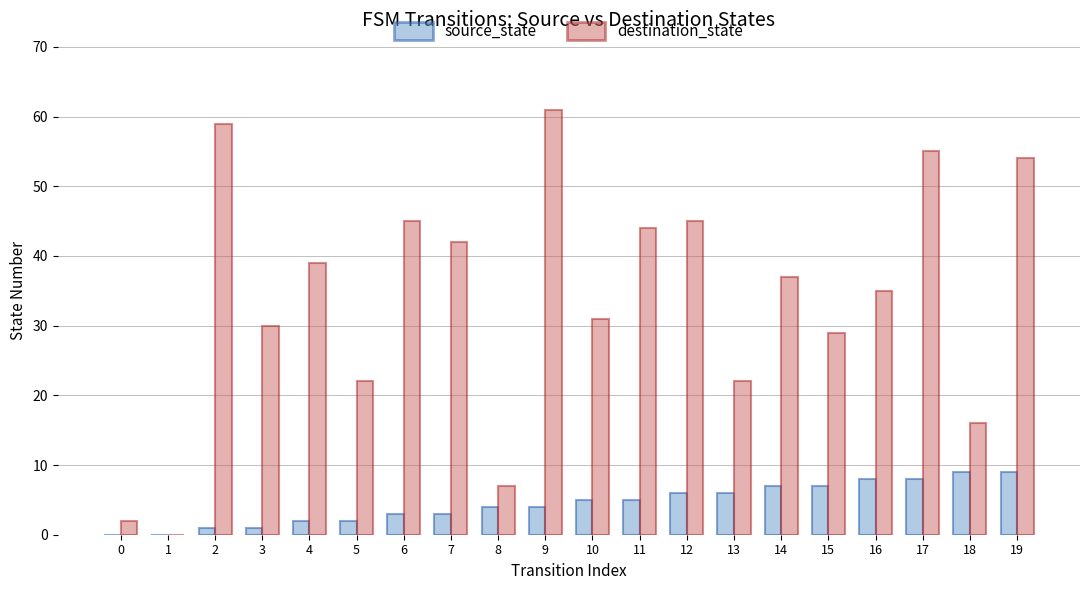

What is the highest value of the source_state series?

9